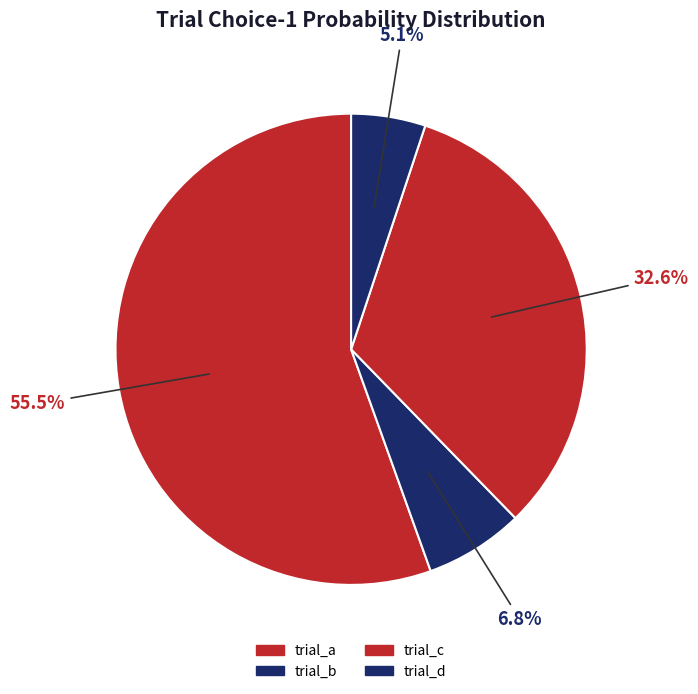

To the nearest percent, what portion does trial_b represent?

7%